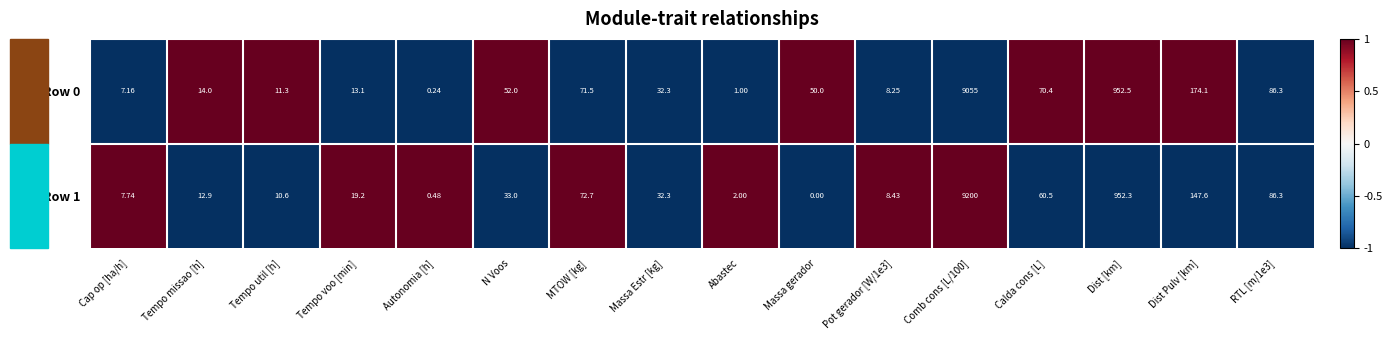

Where does the Row 0 series first go above 50?

N Voos